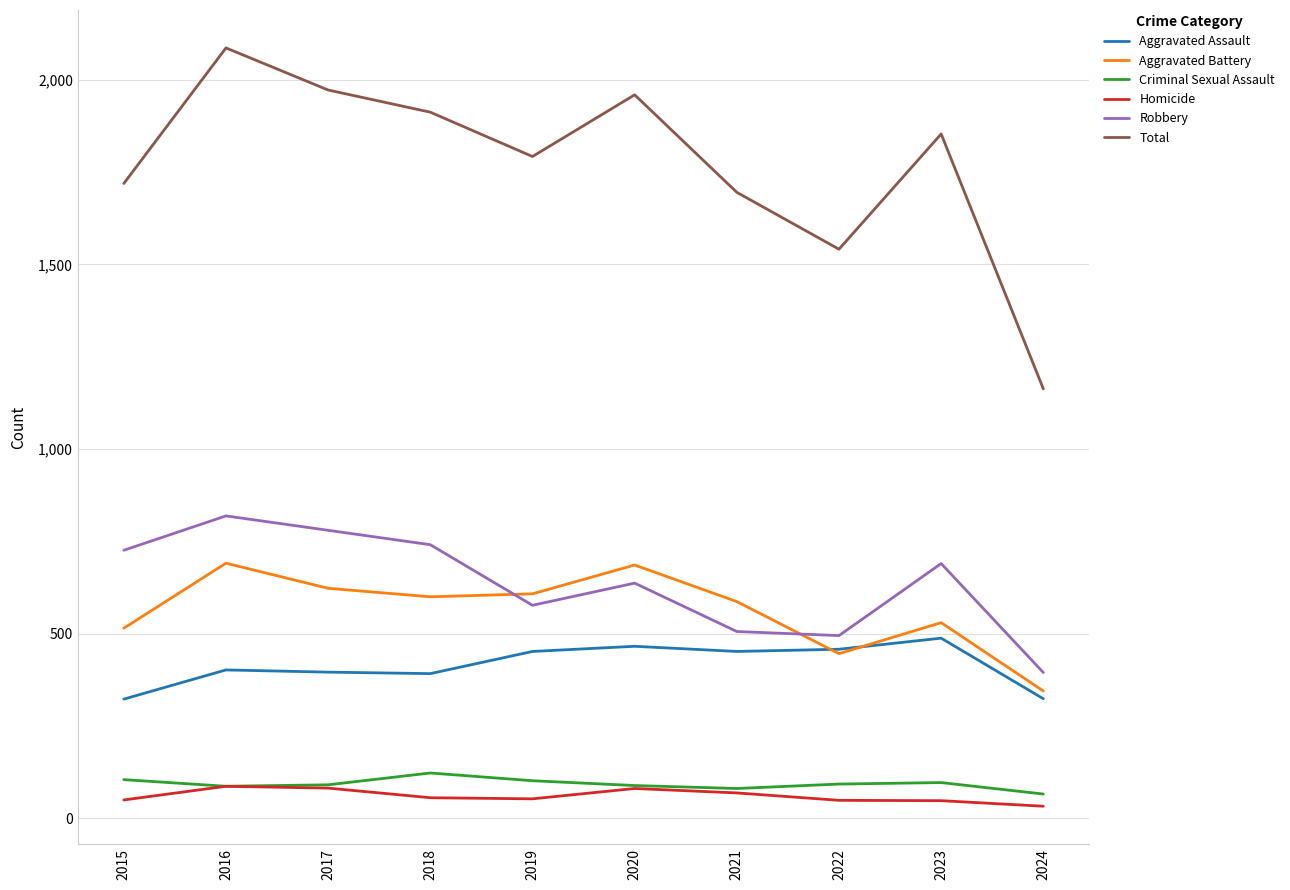

The value of Robbery at 2022 is 282. True or false?

False